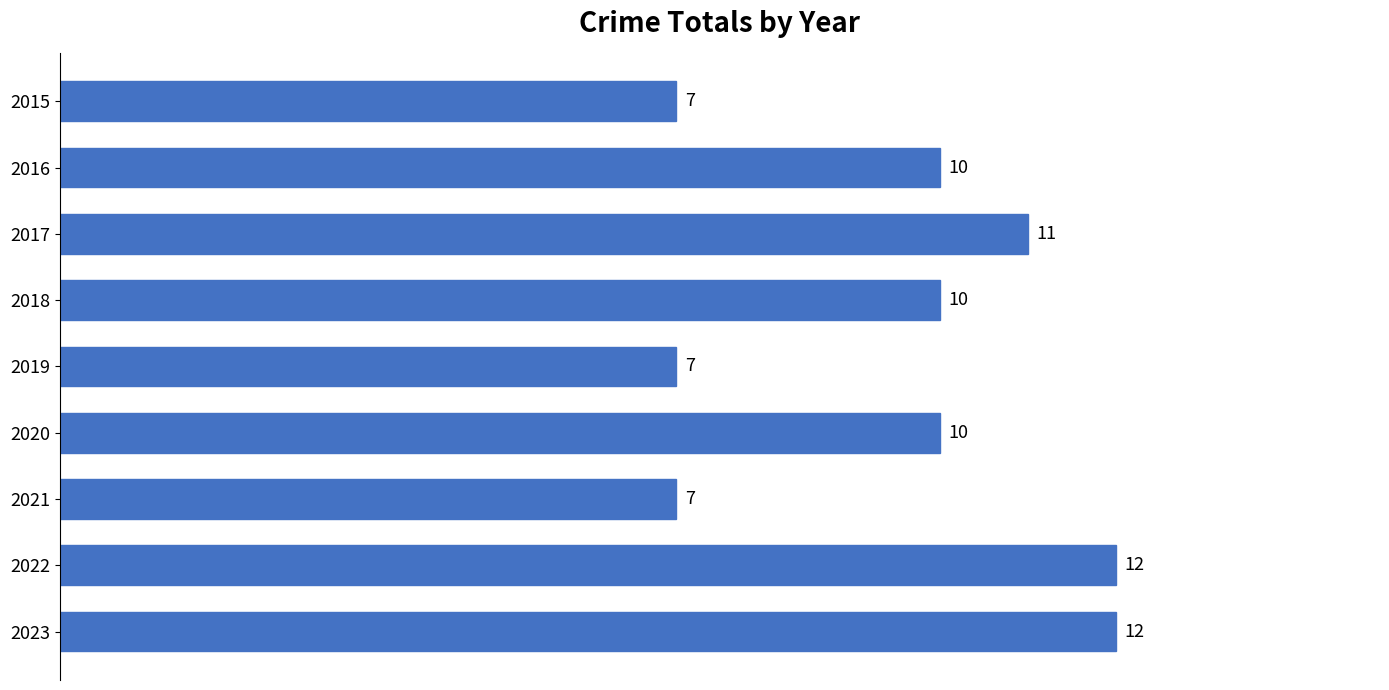

Reading top to bottom, transcribe all the data shown in this chart.

2015=7	2016=10	2017=11	2018=10	2019=7	2020=10	2021=7	2022=12	2023=12